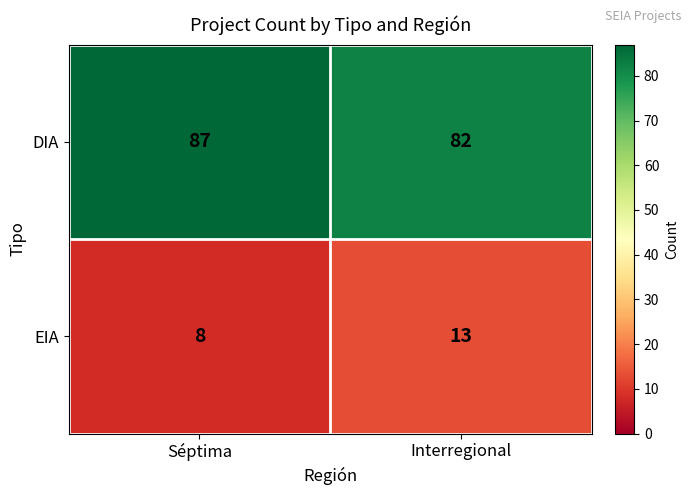

What is the greatest value displayed?

87